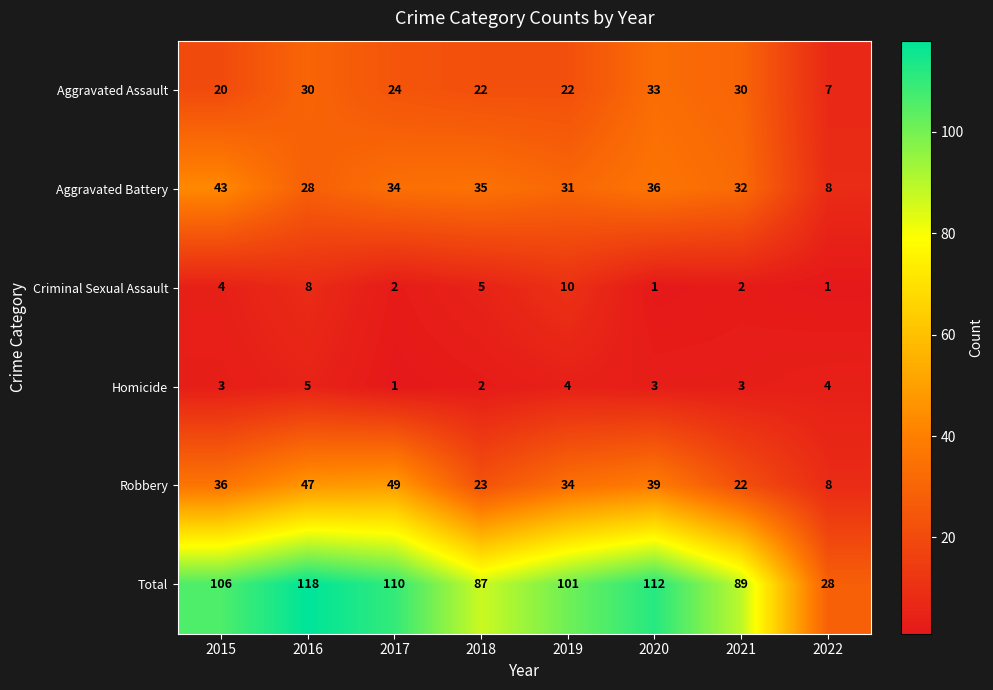

How many data points in Total are less than 106?

4